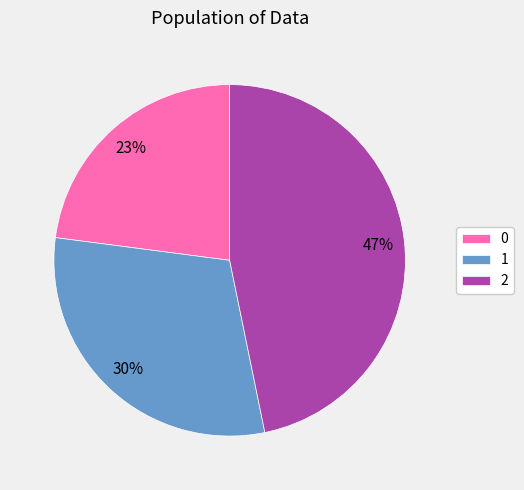

Count the number of slices in the pie.

3